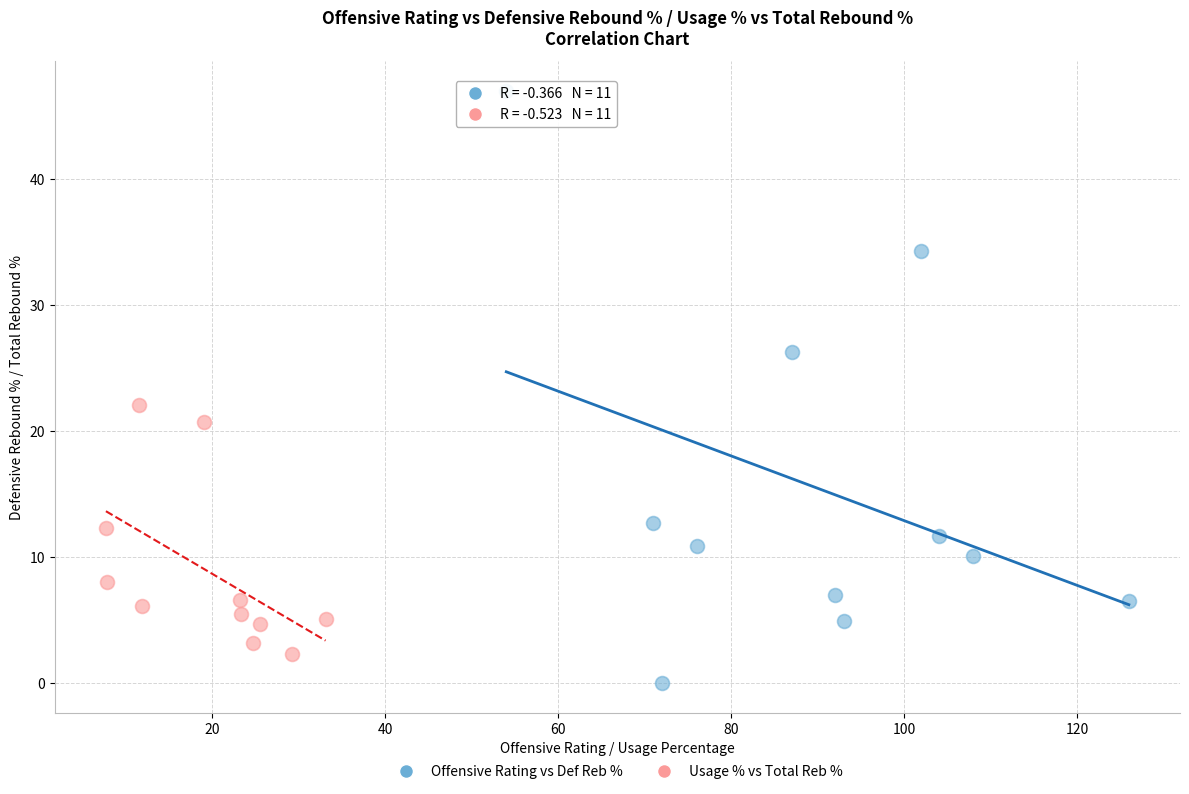

Which series reaches the minimum Y coordinate?

Offensive Rating vs Def Reb %